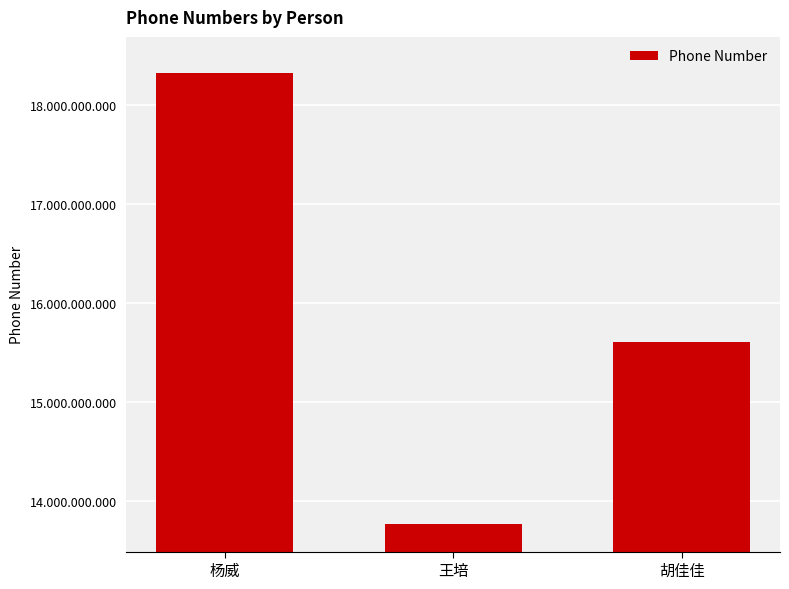

Does the chart contain any negative values?

No